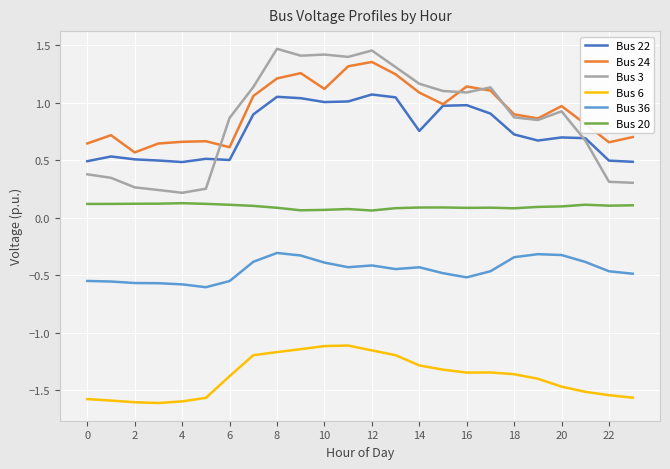

True or false: Bus 20 and Bus 24 intersect in this chart.

False